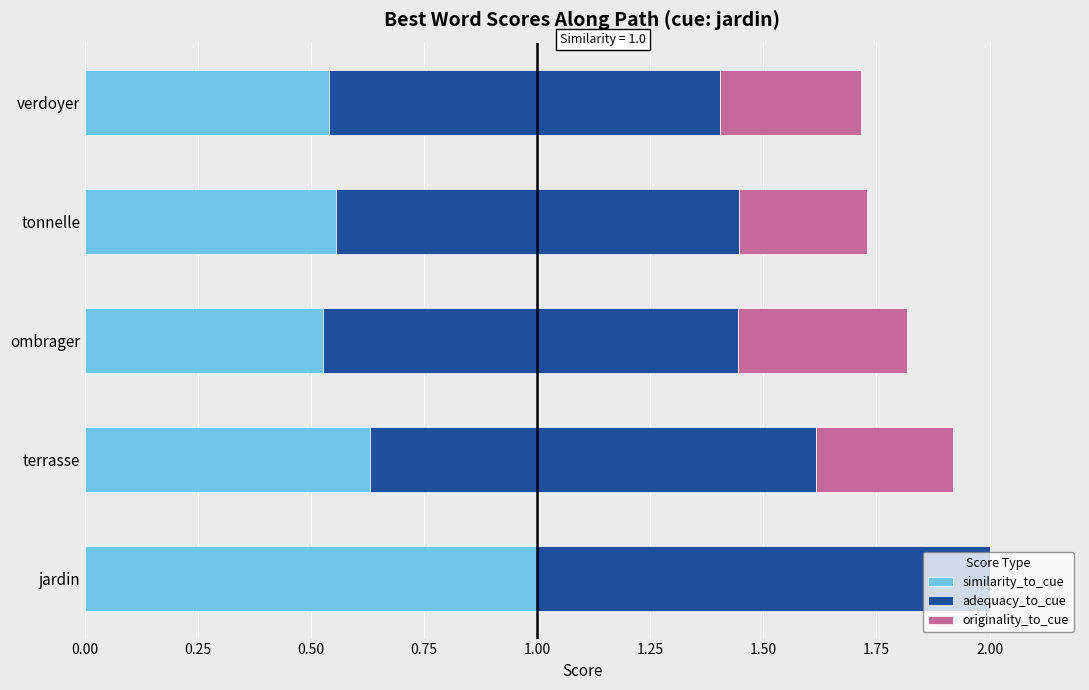

What is the sum of the similarity_to_cue values at terrasse and jardin?

1.6